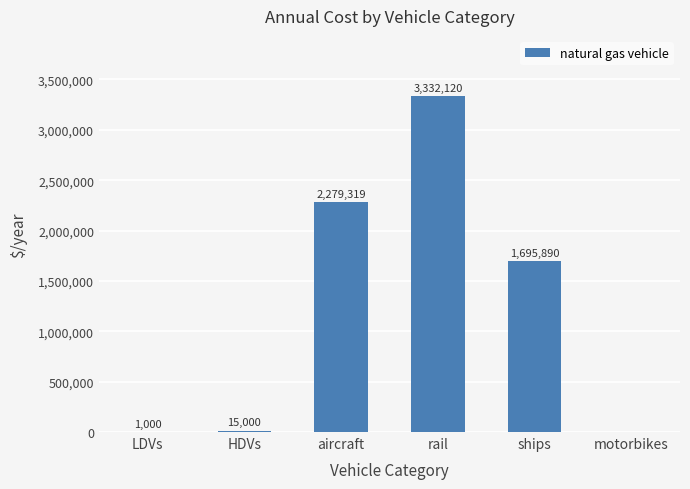

Which label corresponds to the largest value in the chart?

rail